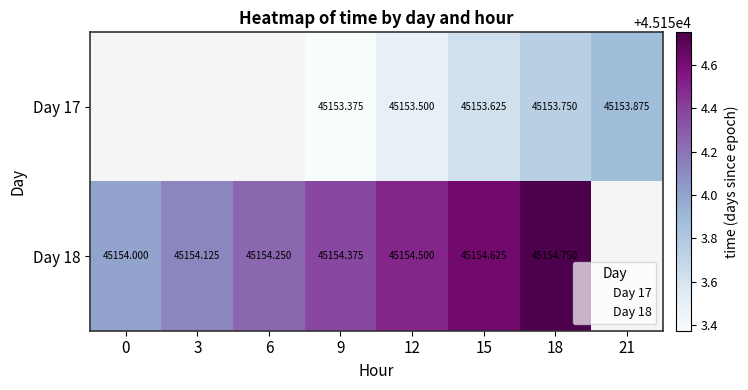

True or false: Day 17 has a value of 45153.8 at 18.

True